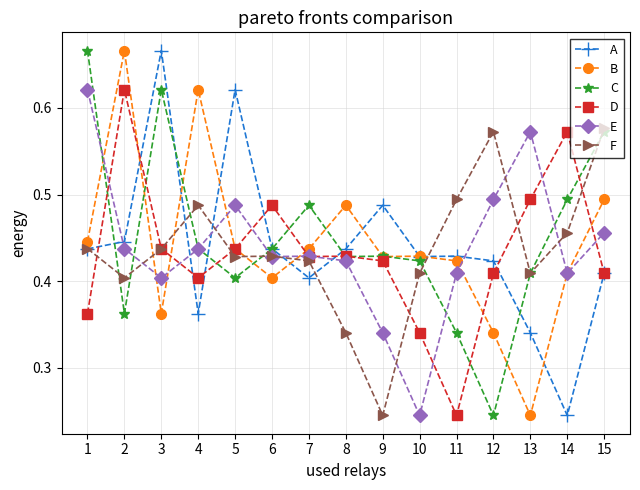

True or false: B has more than 0 interior local peaks.

True